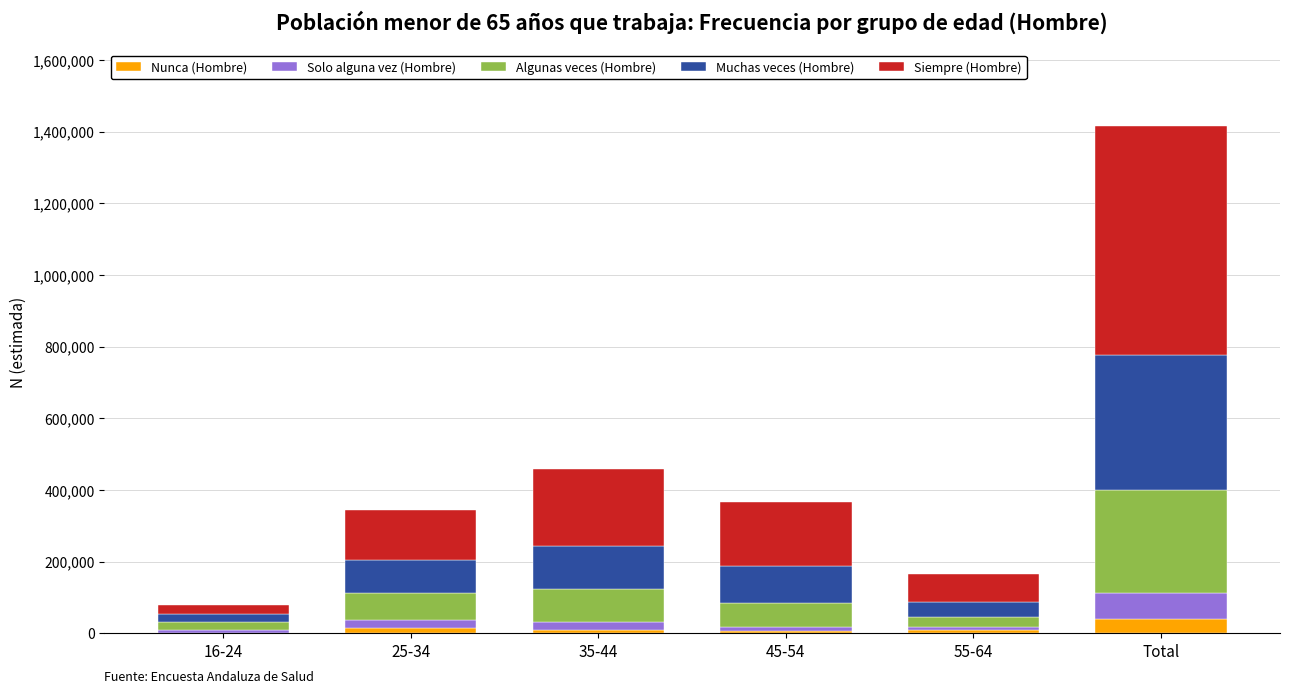

At which category is the sum across all series the highest?

Total